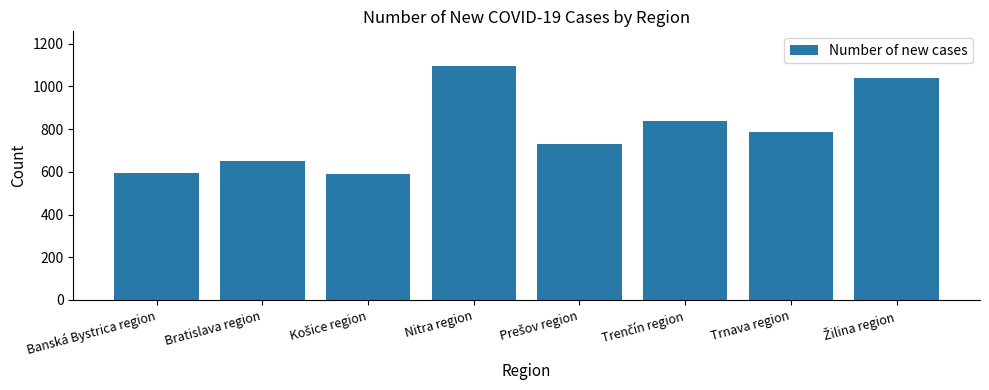

What is the change in value from Bratislava region to Trnava region?

+135